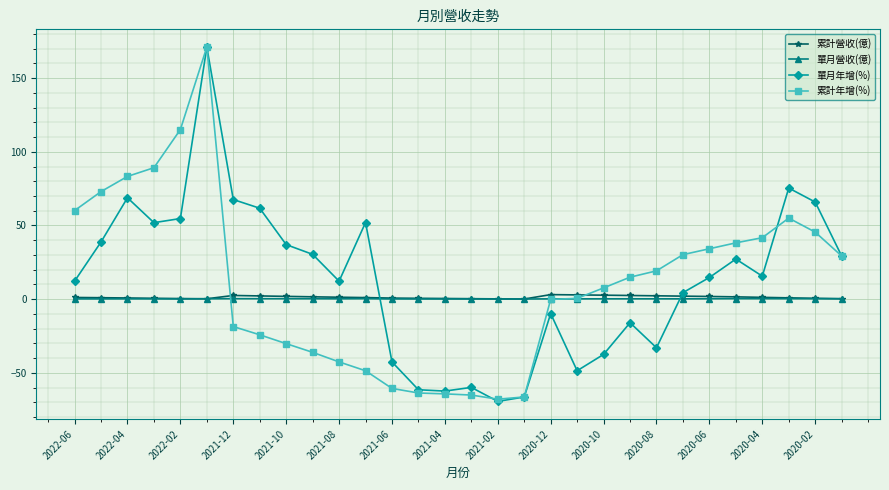

What is the sum of all 累計營收(億) values?

38.6